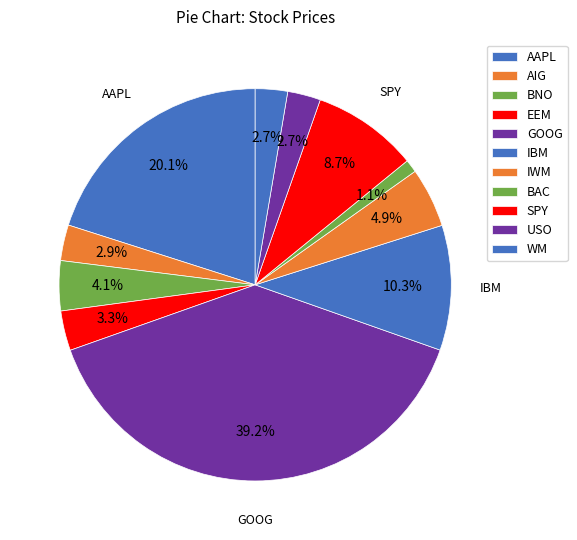

To the nearest percent, what is the average slice percentage?

9%